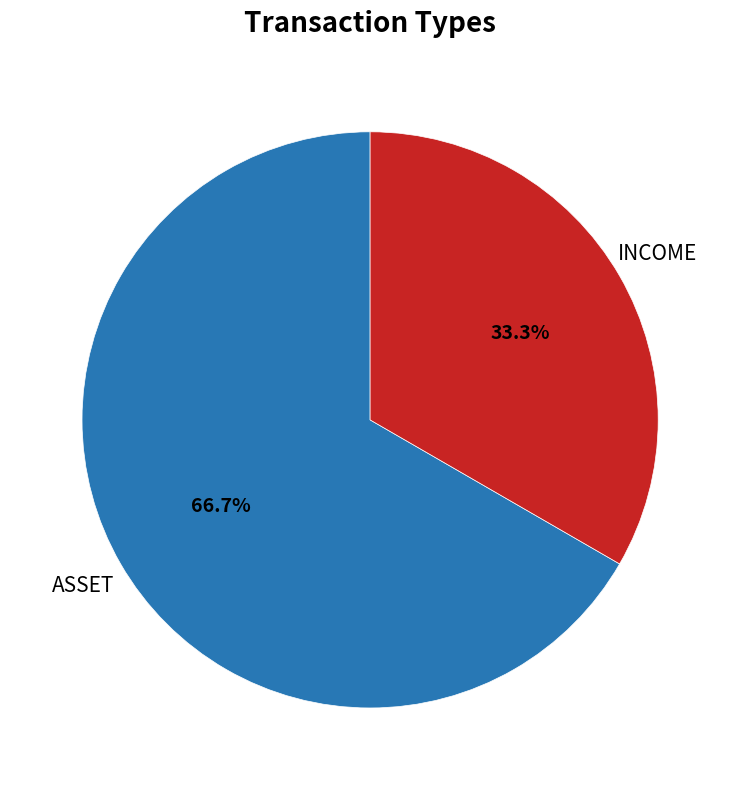

Does any single category account for the majority?

Yes